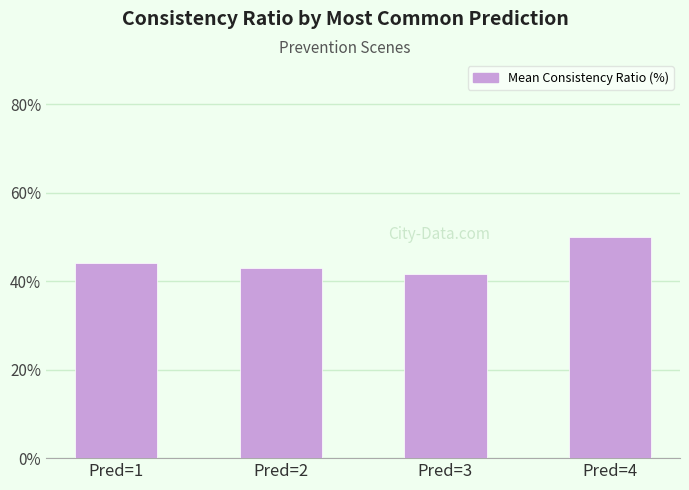

Reading left to right, transcribe all the data shown in this chart.

44.0	42.9	41.7	50.0